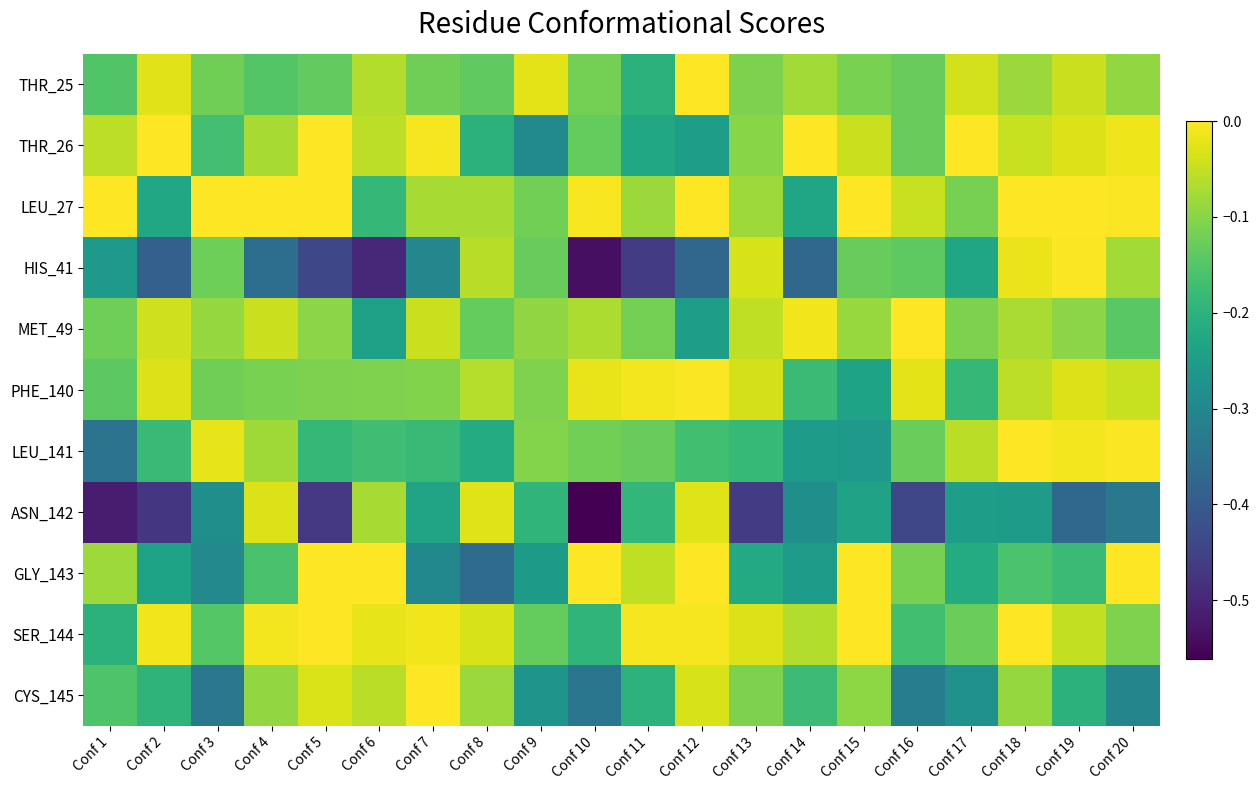

What is the total value across all series at Conf 13?

-1.4